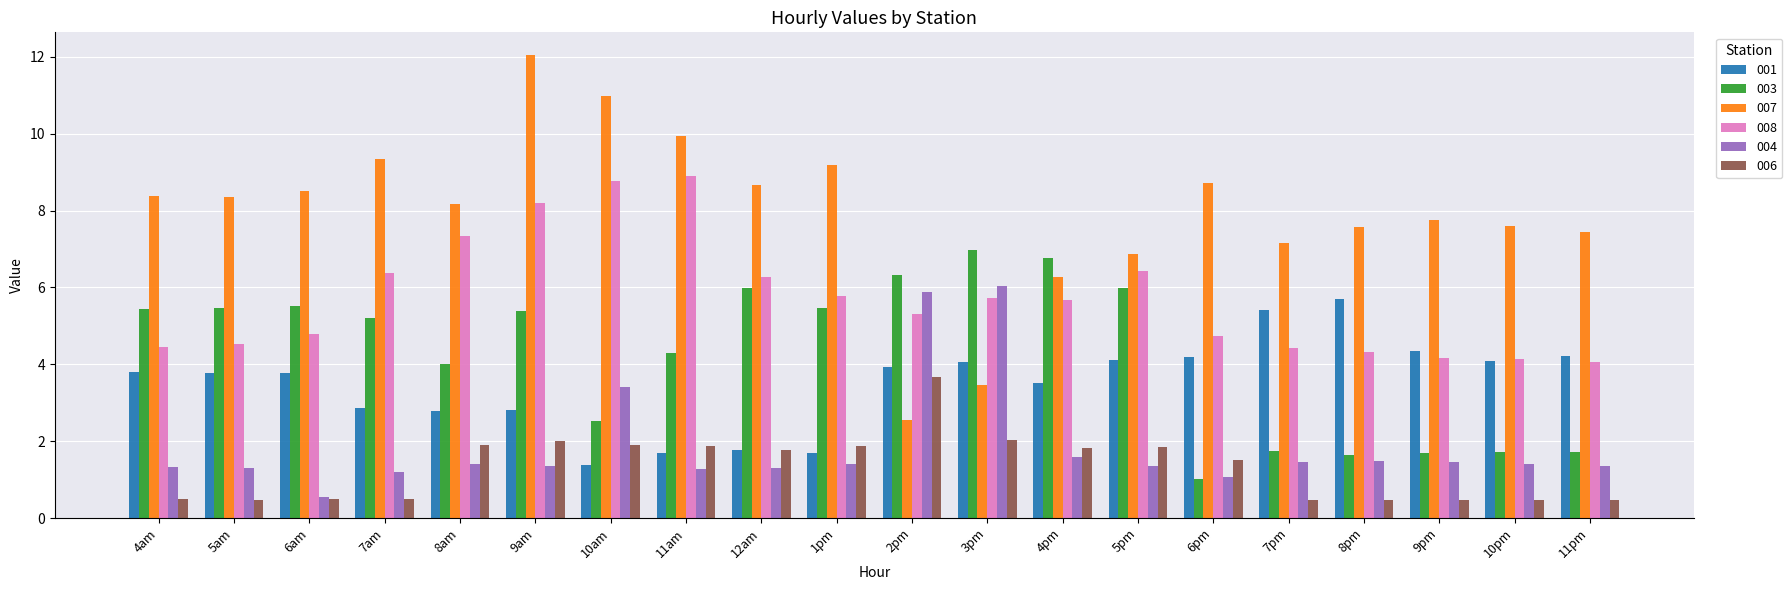

What is the total value across all series at 2pm?

27.7